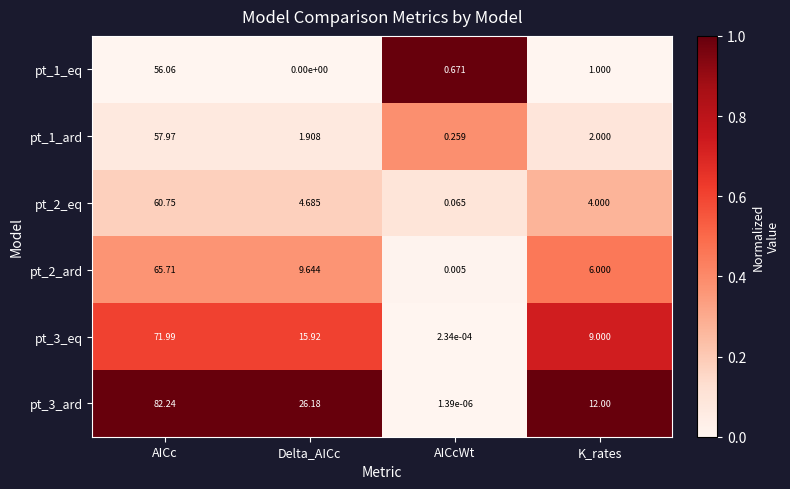

Which series has the largest total across all categories?

pt_3_ard